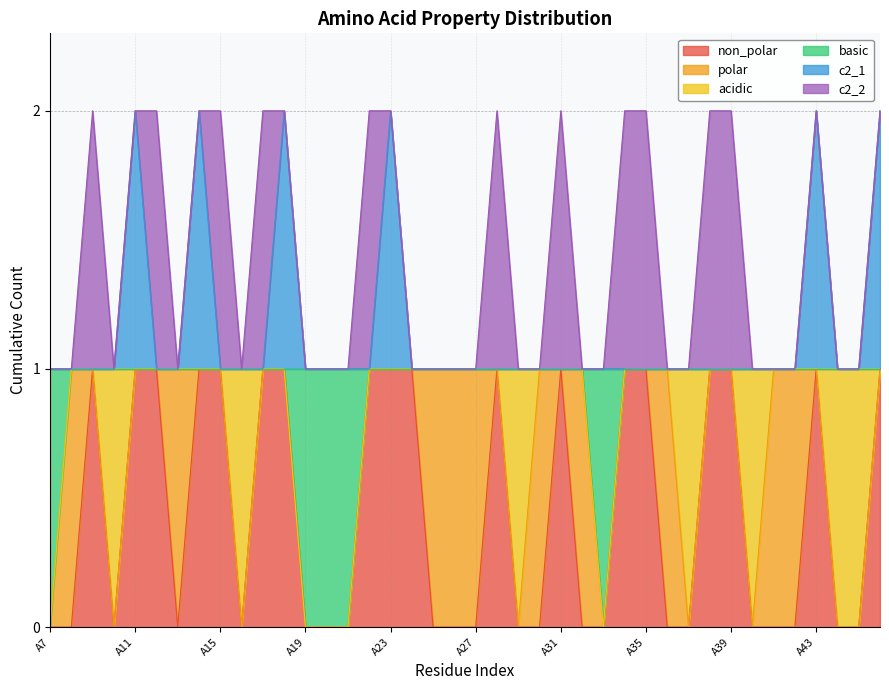

True or false: c2_1 and basic cross at least once.

False